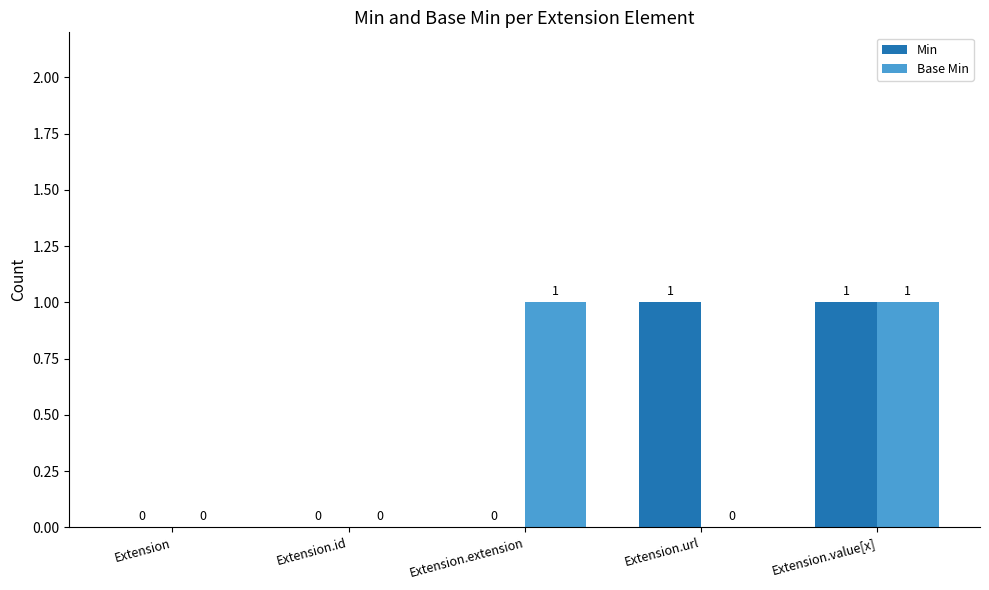

The Min series shows 0 at Extension.extension. True or false?

True